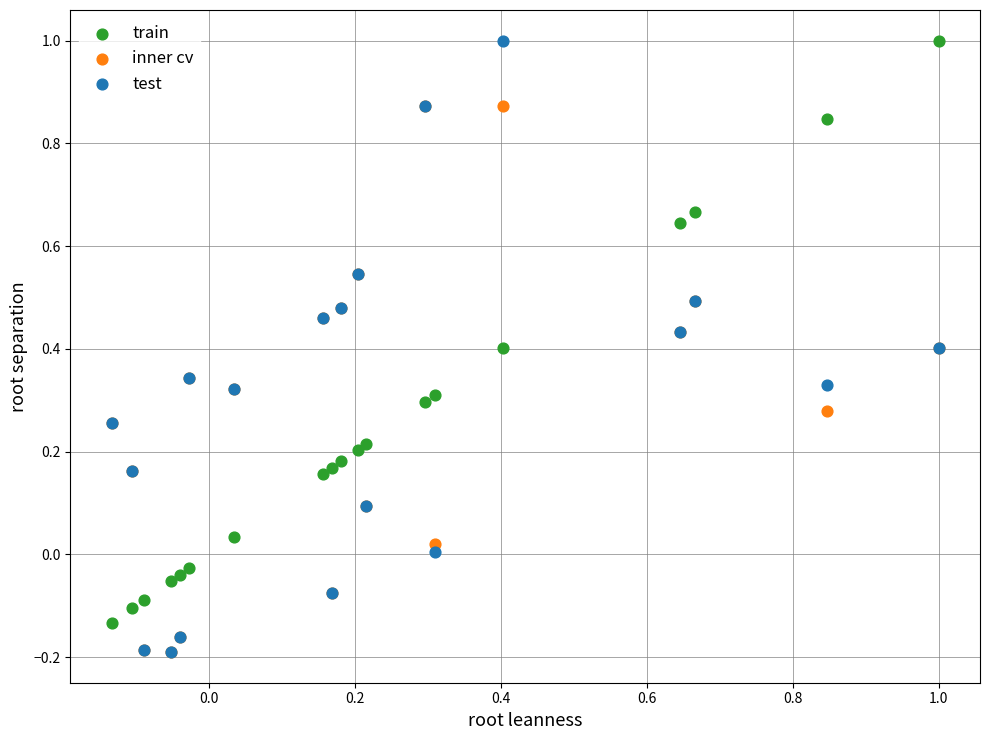

Which series has the widest spread of Y values?

test